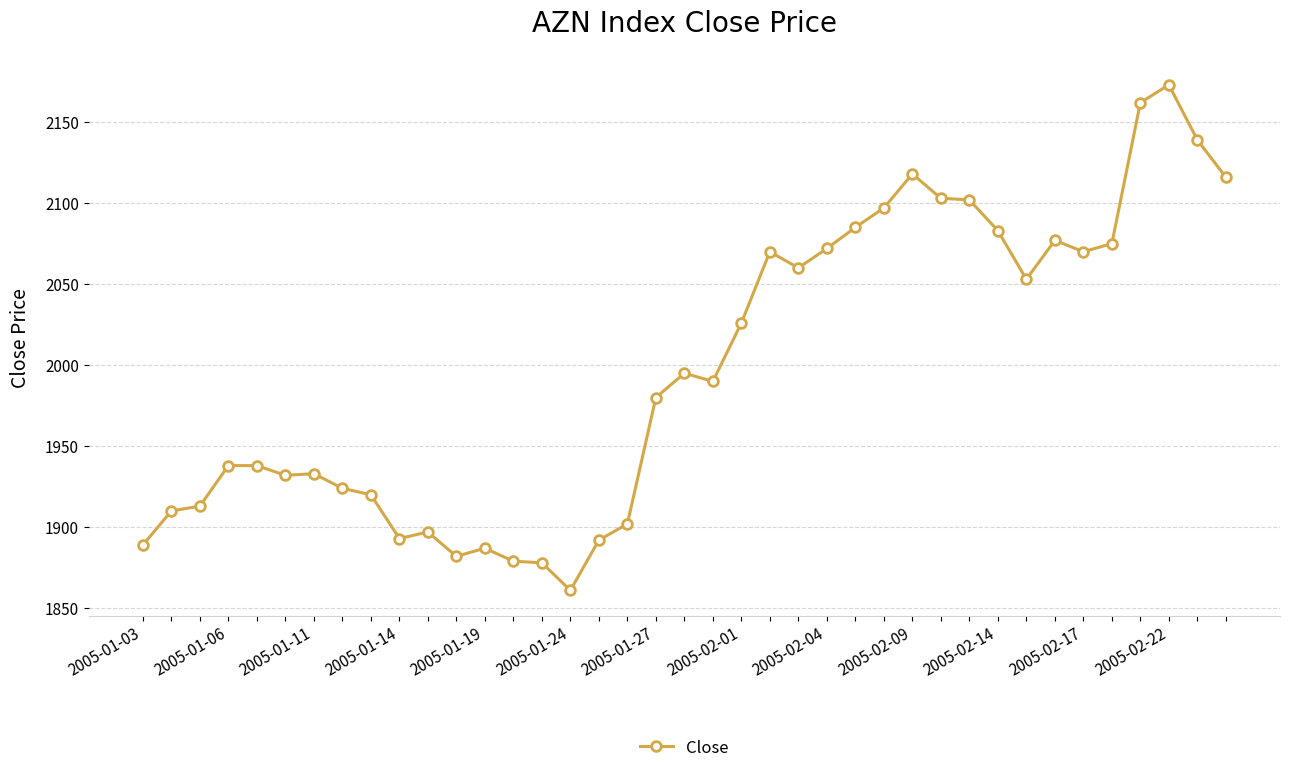

What is the value of the 2nd point from the left?

1910